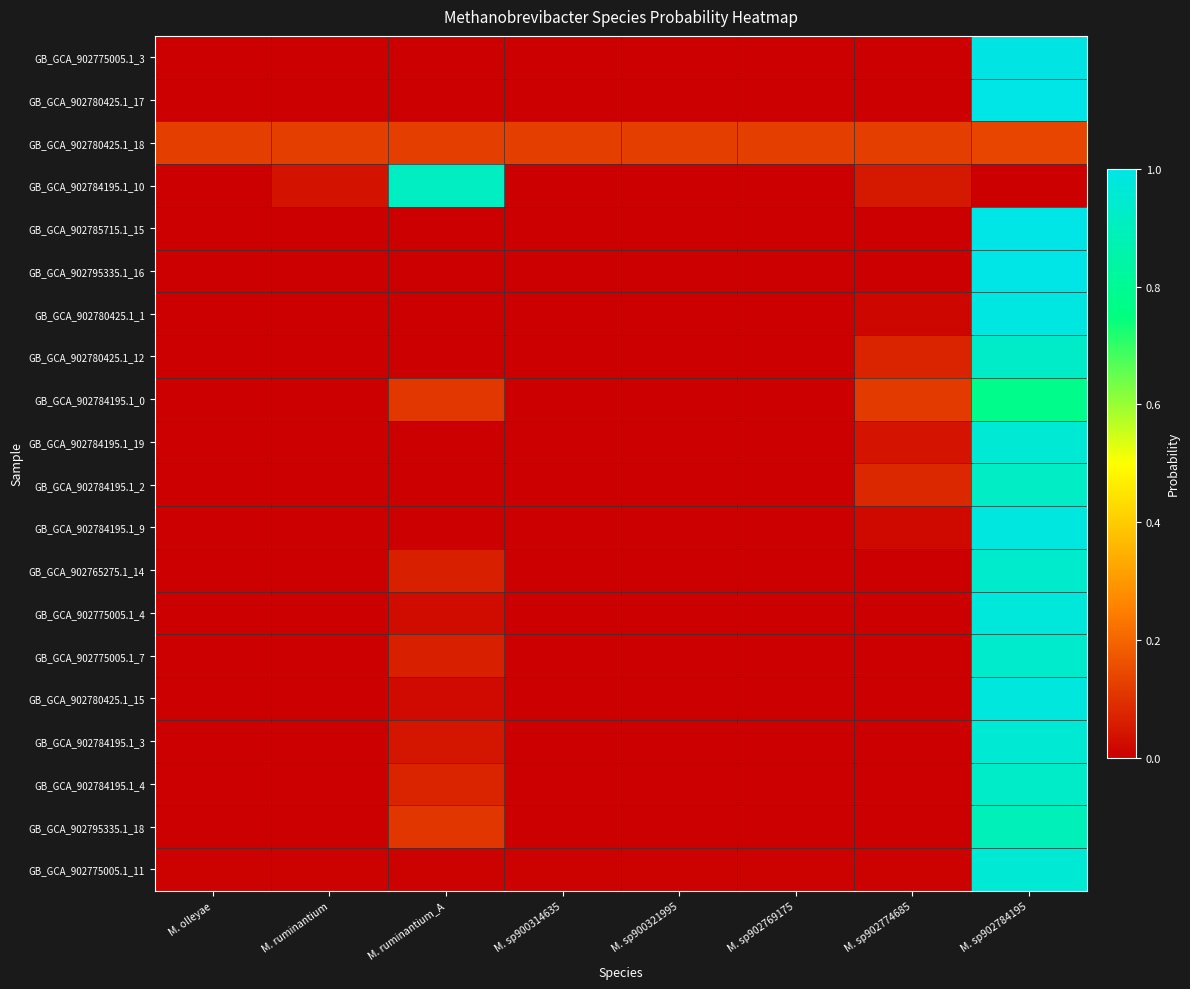

At how many categories does at least one series exceed 0?

8